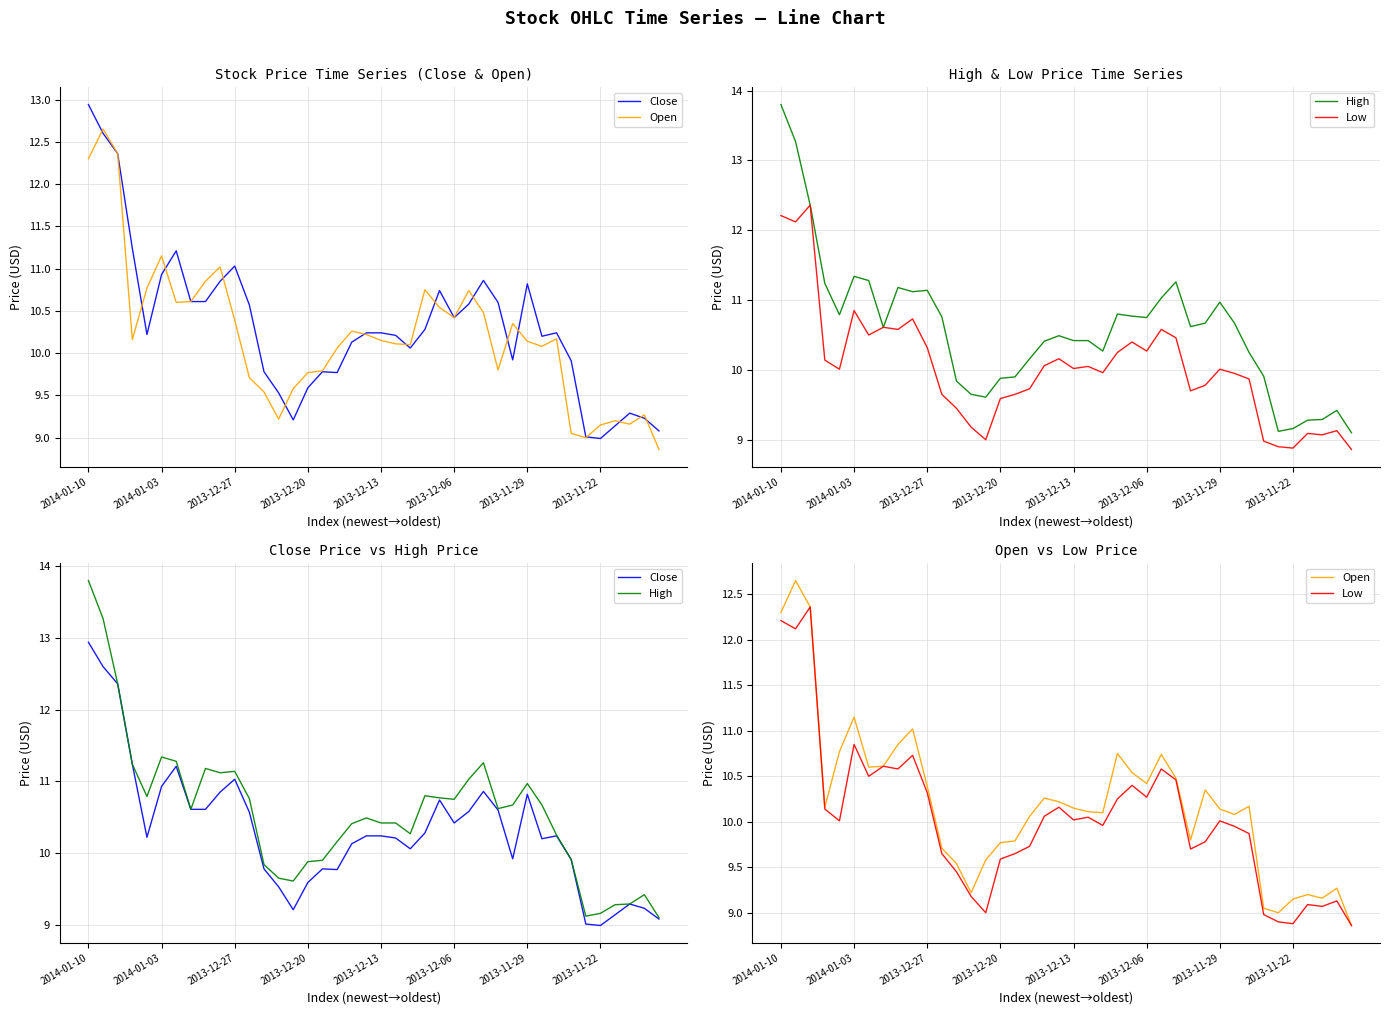

What is the sum of the High values at 22 and 14?

19.9